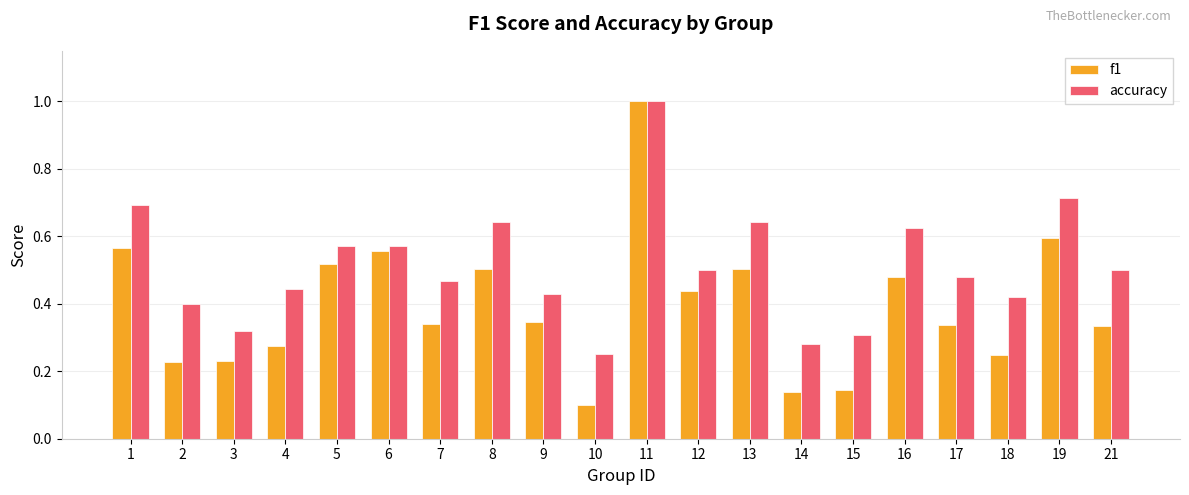

Is it true that accuracy equals 0.4 at 2?

True